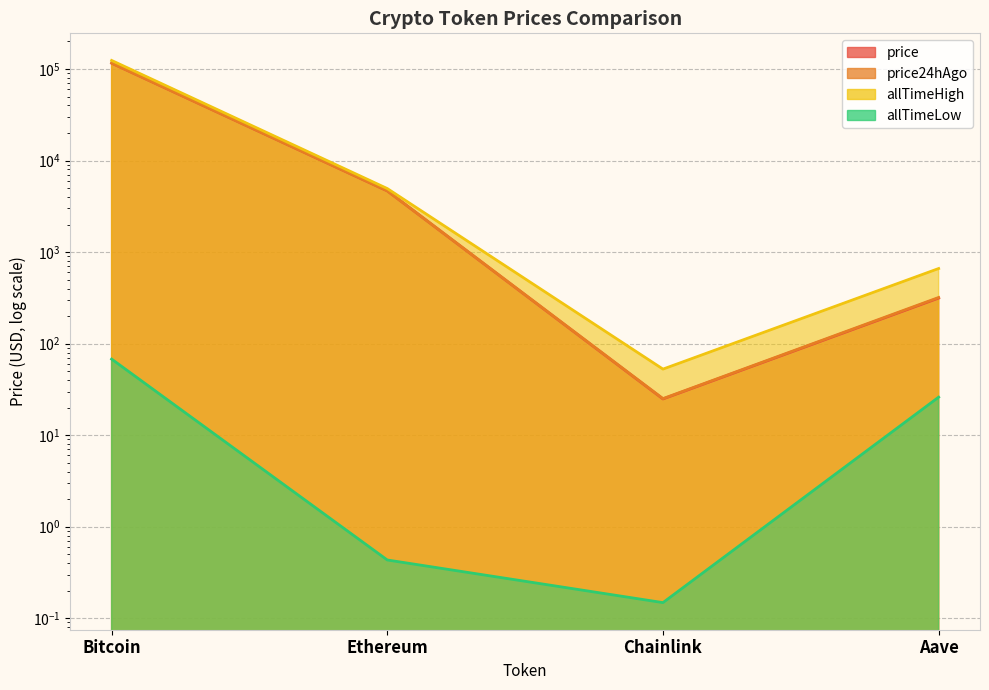

Is it true that price24hAgo equals 37.3 at Chainlink?

False